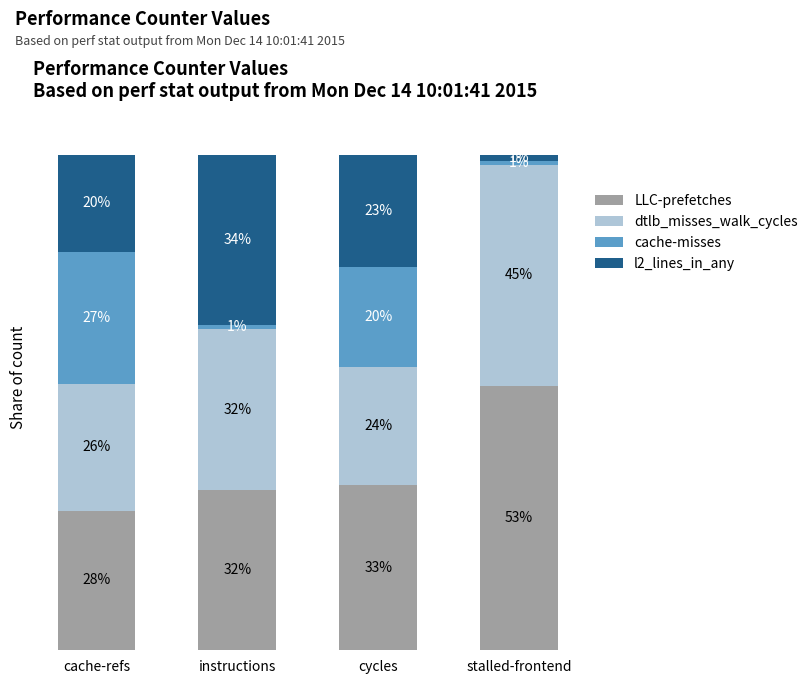

Are the bars horizontal?

No